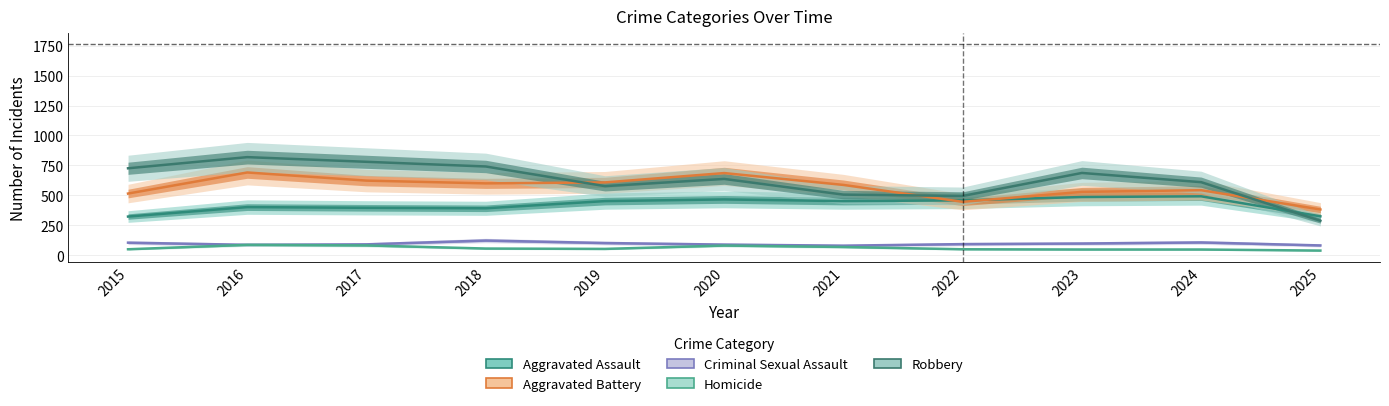

Reading left to right, list all the values displayed in this chart.

Aggravated Assault: 2015=323	2016=402	2017=396	2018=392	2019=452	2020=466	2021=452	2022=458	2023=486	2024=492	2025=325
Aggravated Battery: 2015=515	2016=691	2017=623	2018=600	2019=608	2020=686	2021=587	2022=446	2023=529	2024=543	2025=382
Criminal Sexual Assault: 2015=105	2016=87	2017=91	2018=123	2019=102	2020=89	2021=80	2022=93	2023=98	2024=107	2025=82
Homicide: 2015=50	2016=87	2017=82	2018=56	2019=53	2020=81	2021=69	2022=50	2023=48	2024=48	2025=39
Robbery: 2015=726	2016=819	2017=780	2018=741	2019=577	2020=637	2021=506	2022=495	2023=687	2024=610	2025=288